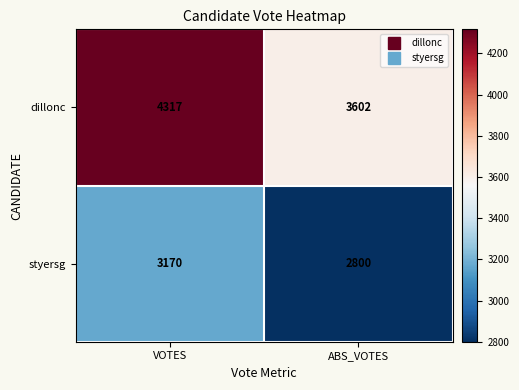

At which label does styersg reach its peak?

VOTES